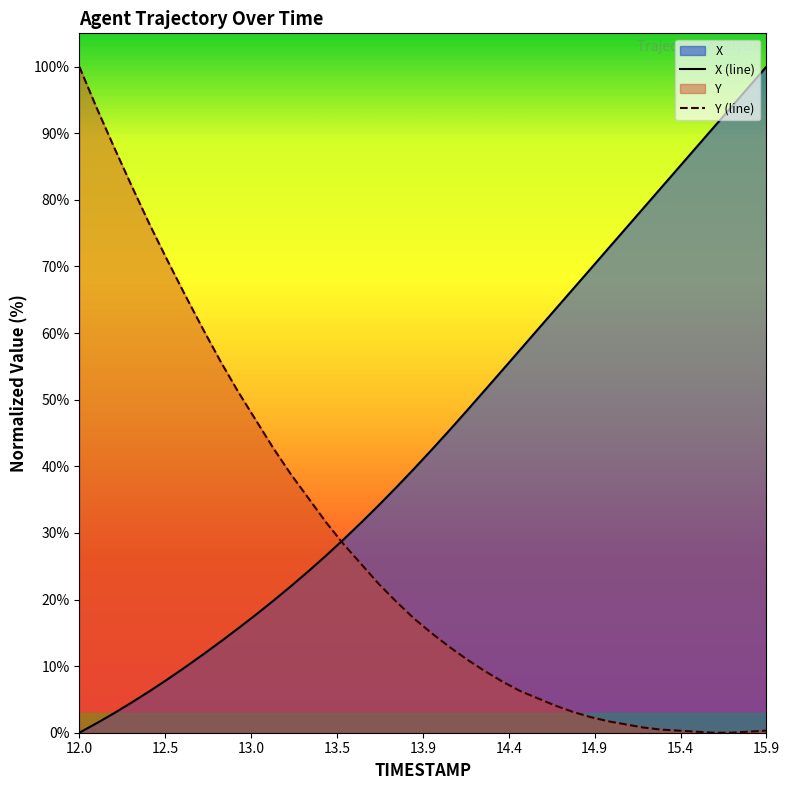

What is the value of the X (line) point at the 19th from the left?

36.9